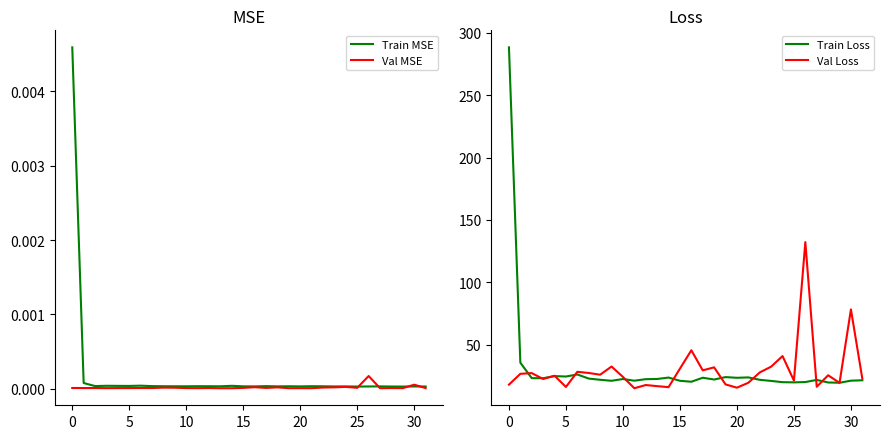

Which series has the largest total across all categories?

Train Loss